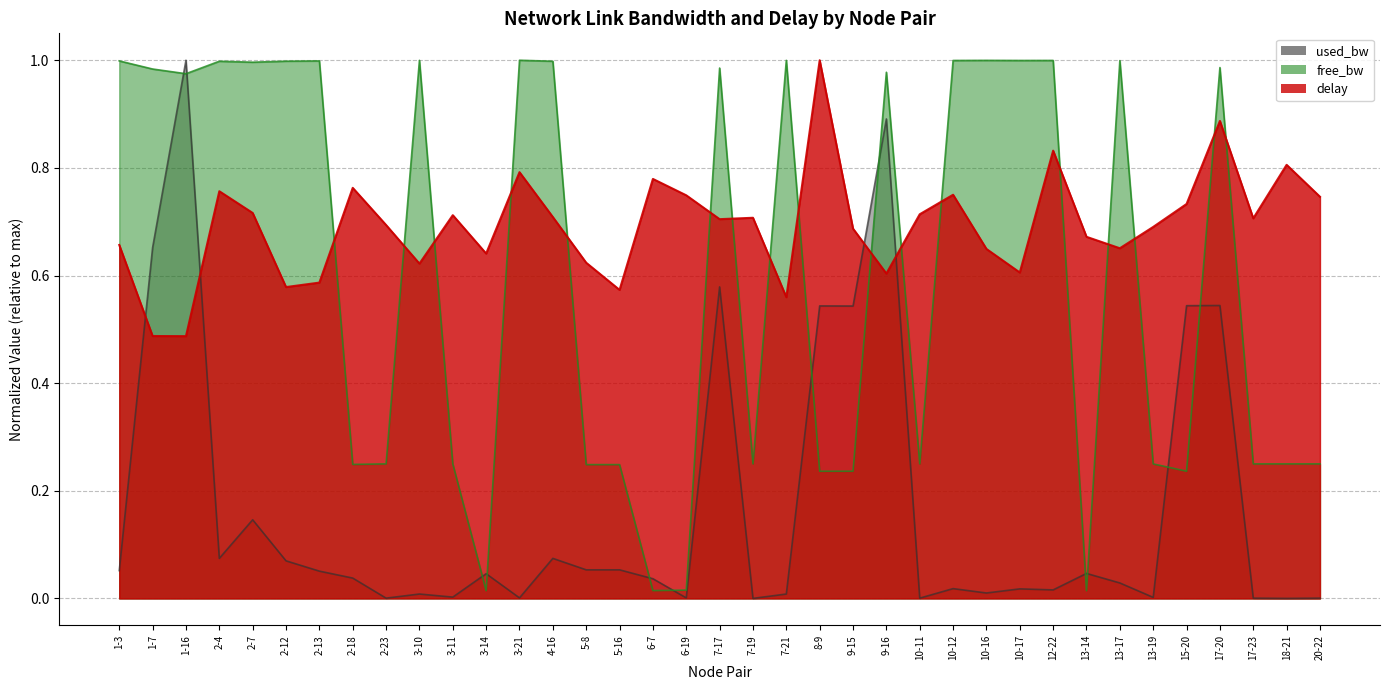

What is the maximum value for used_bw?

1.0